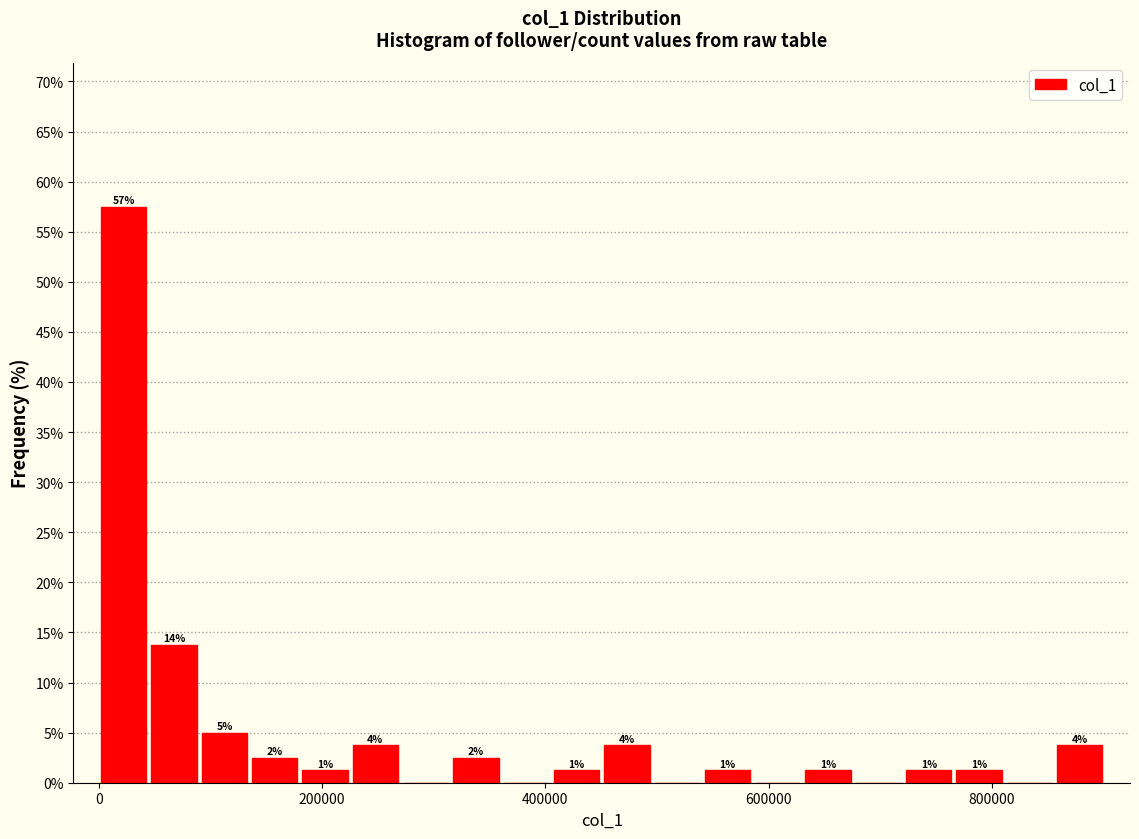

Read against the x-axis, roughly where is the centre of the tallest bar?

20000